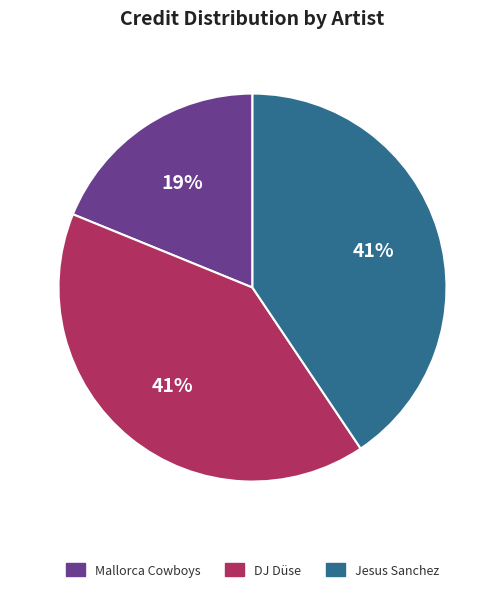

What is the ratio of the value at Mallorca Cowboys to the value at DJ Düse?

0.5